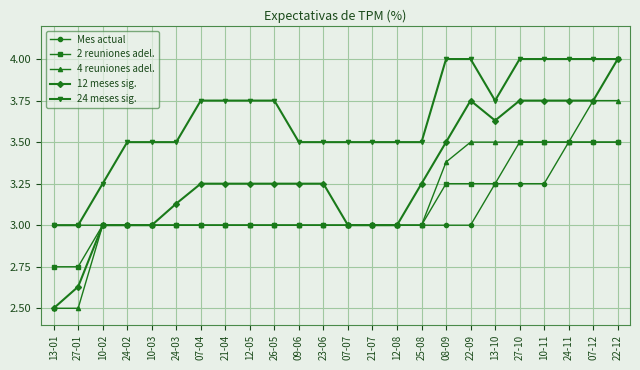

True or false: 4 reuniones adel. and 24 meses sig. cross at least once.

False